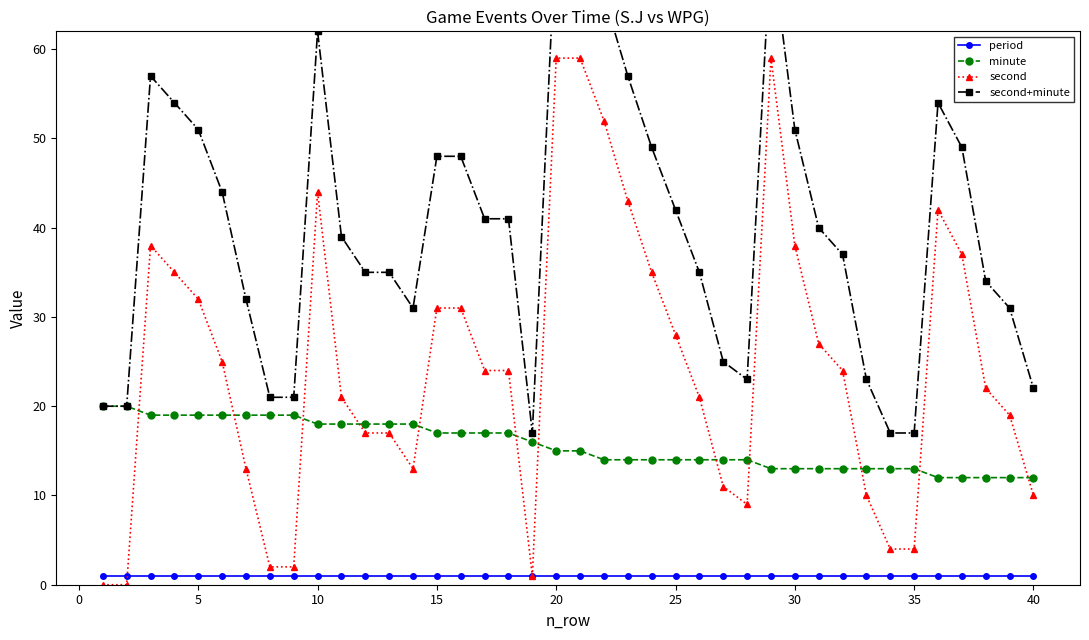

Reading left to right, transcribe all the data shown in this chart.

period: 1	1	1	1	1	1	1	1	1	1	1	1	1	1	1	1	1	1	1	1	1	1	1	1	1	1	1	1	1	1	1	1	1	1	1	1	1	1	1	1
minute: 20	20	19	19	19	19	19	19	19	18	18	18	18	18	17	17	17	17	16	15	15	14	14	14	14	14	14	14	13	13	13	13	13	13	13	12	12	12	12	12
second: 0	0	38	35	32	25	13	2	2	44	21	17	17	13	31	31	24	24	1	59	59	52	43	35	28	21	11	9	59	38	27	24	10	4	4	42	37	22	19	10
second+minute: 20	20	57	54	51	44	32	21	21	62	39	35	35	31	48	48	41	41	17	74	74	66	57	49	42	35	25	23	72	51	40	37	23	17	17	54	49	34	31	22